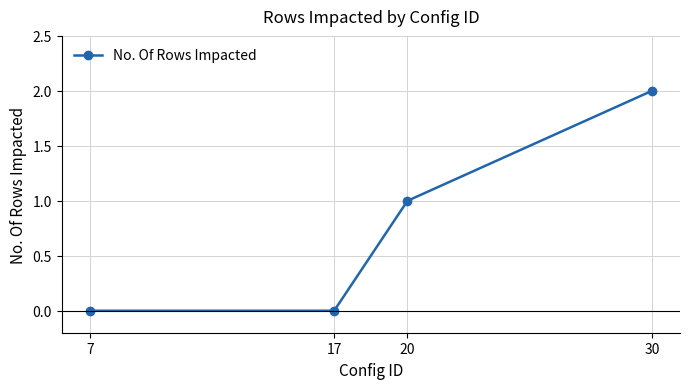

What is the value of the 4th point from the left?

2